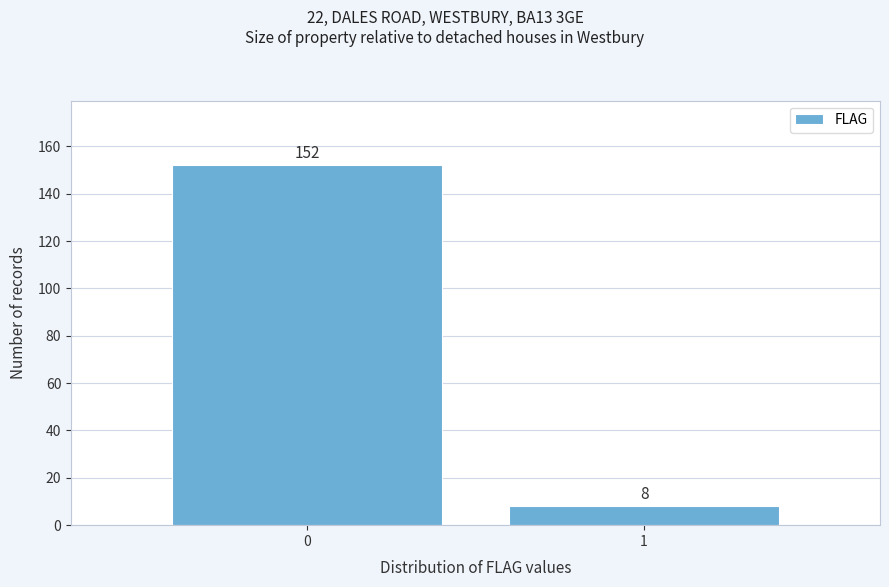

Reading left to right, what are all the values shown in this chart?

0=152	1=8